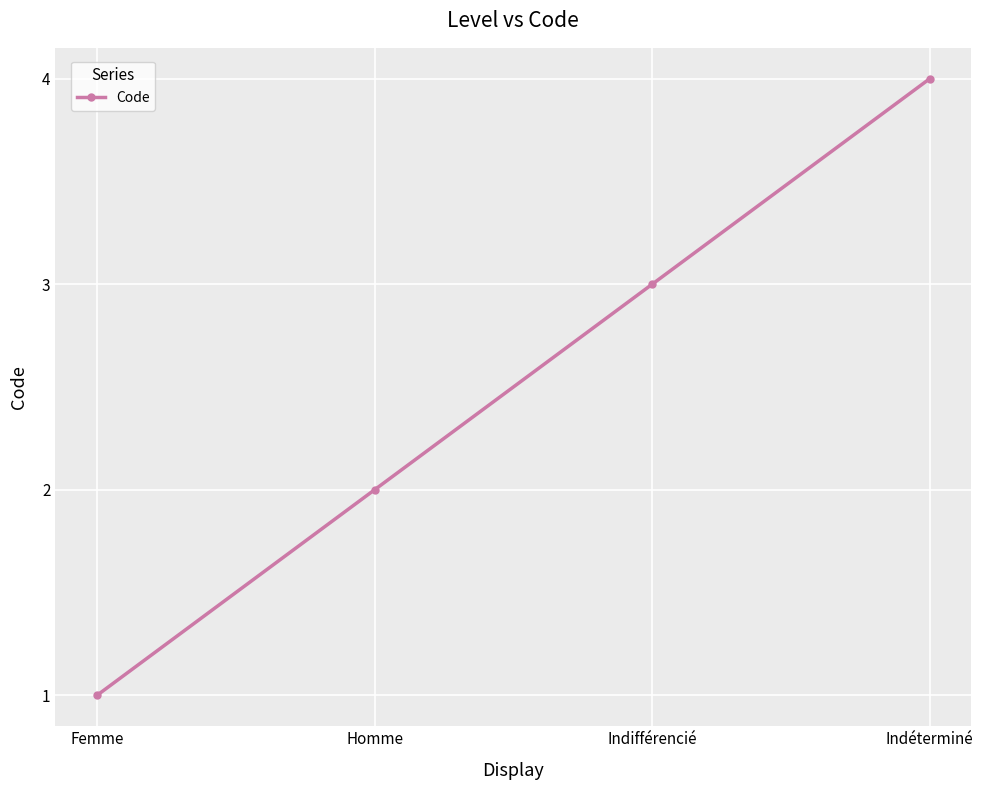

How many lines are shown in the chart?

1